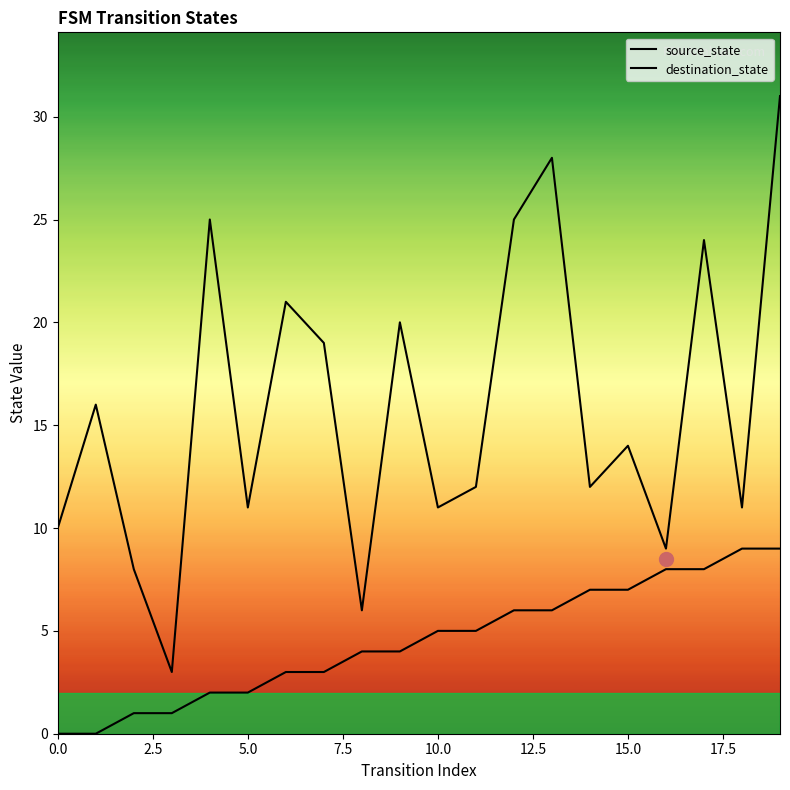

Between 2.5 and 10, which is larger?

10